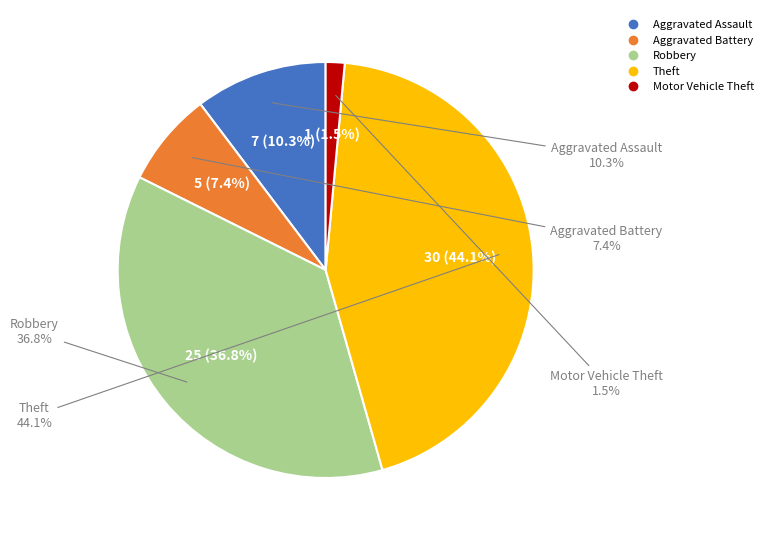

Count the number of slices in the pie.

5